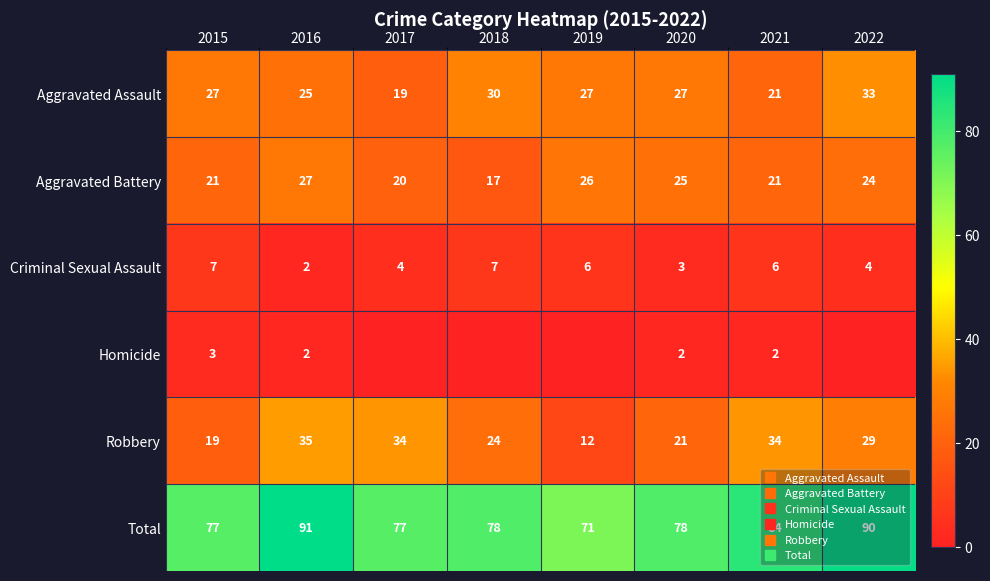

What is the maximum value shown in the chart?

91